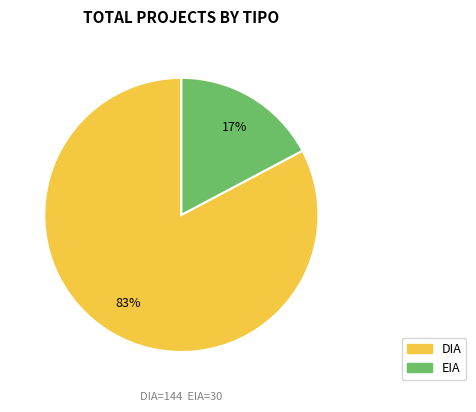

To the nearest percent, what percentage of the pie is DIA?

83%